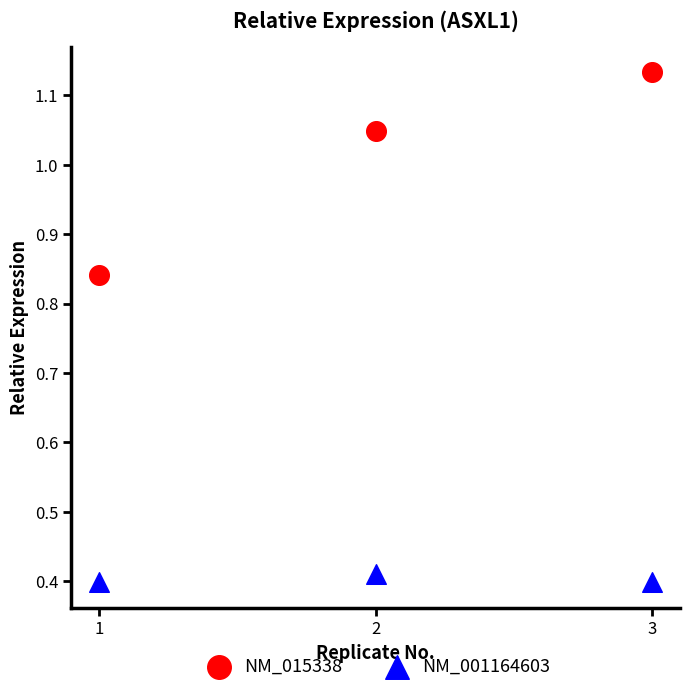

Which series contains the highest Y value?

NM_015338